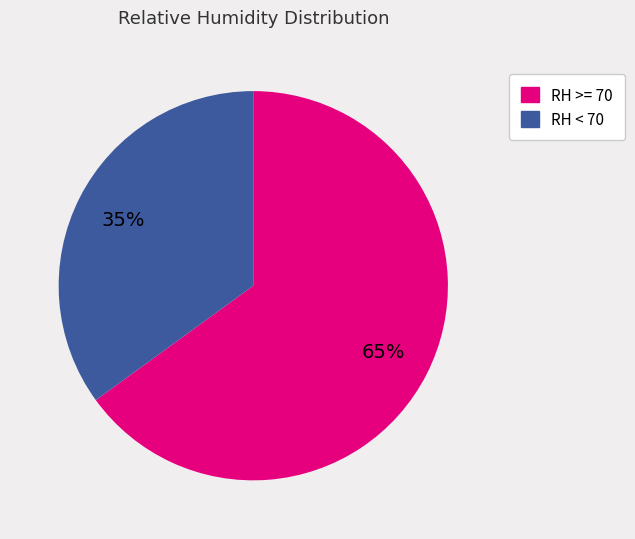

Is there any slice that represents more than half of the pie?

Yes